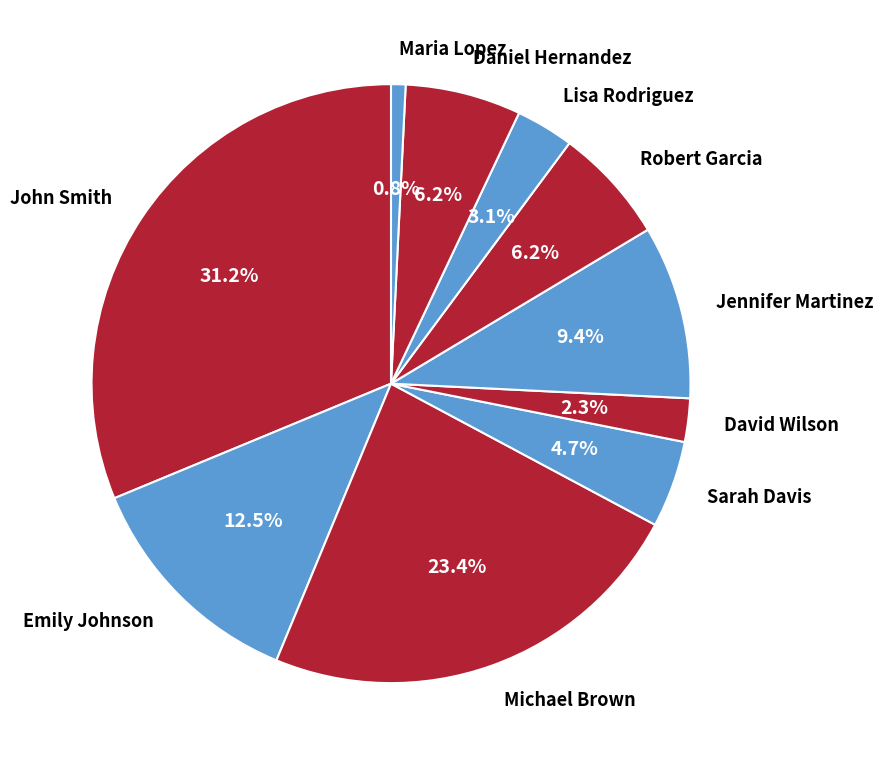

Which slice is the smallest?

Maria Lopez